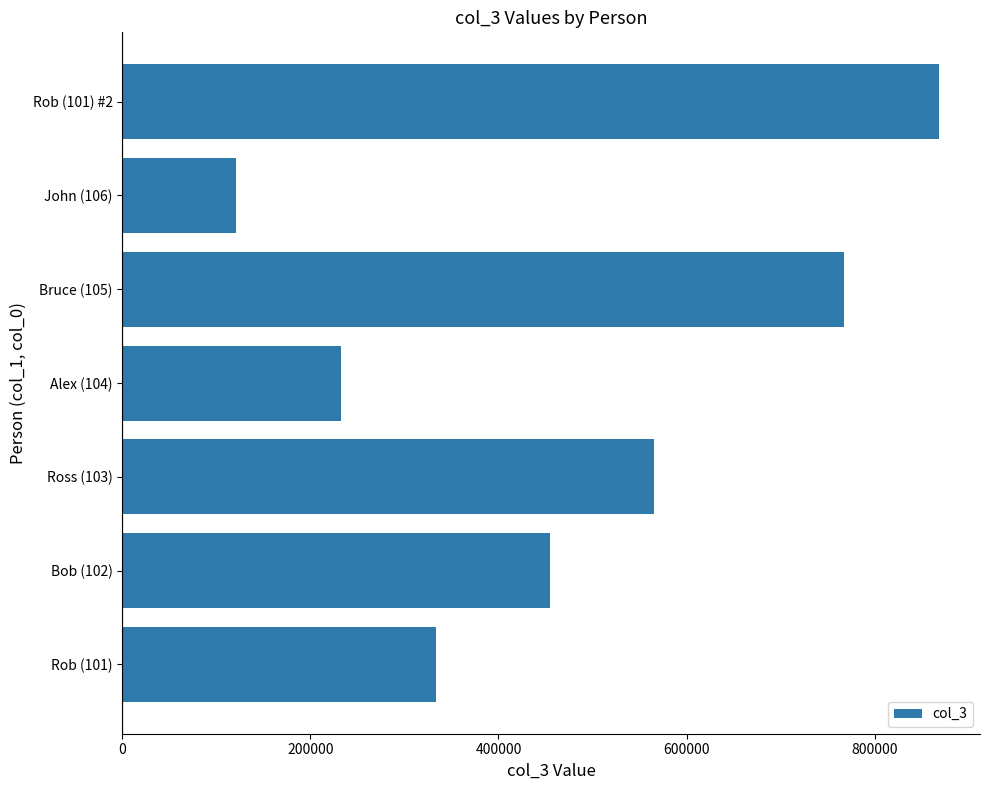

Reading top to bottom, transcribe all the data shown in this chart.

868686	121212	767676	232323	565656	454545	333333